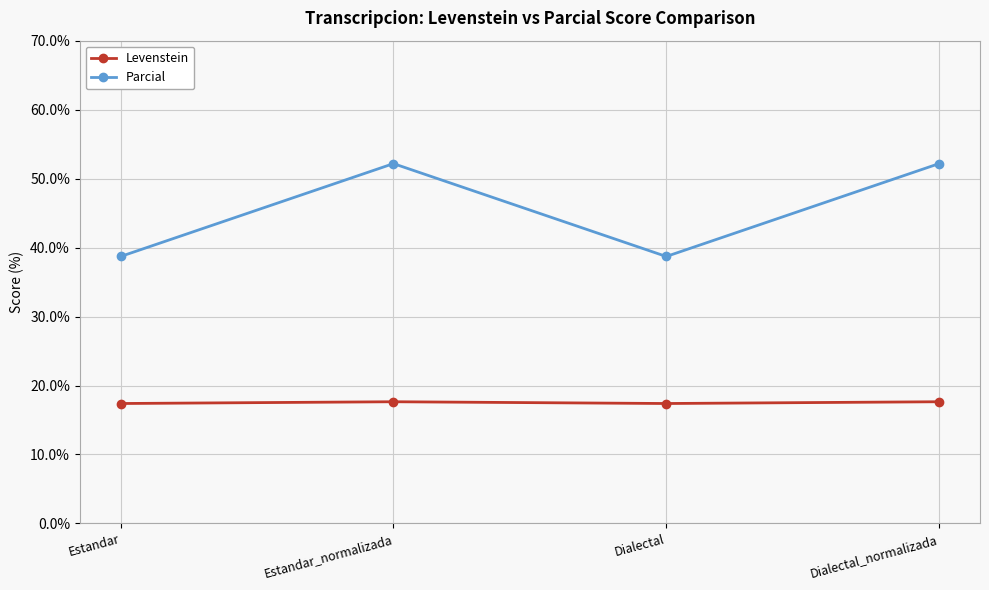

What is the sum of all Levenstein values?

70.1